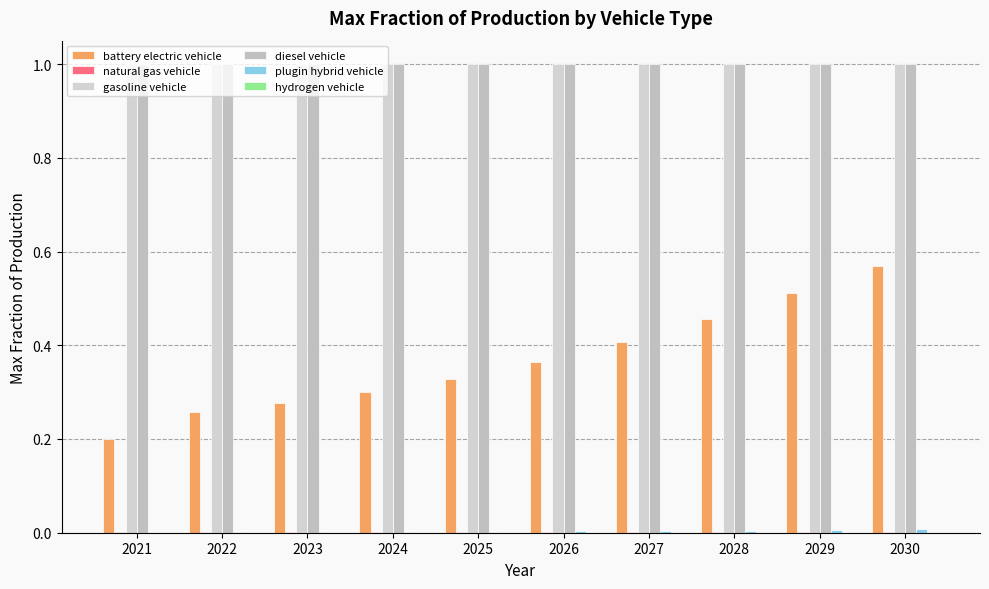

How many series are shown in this chart?

6